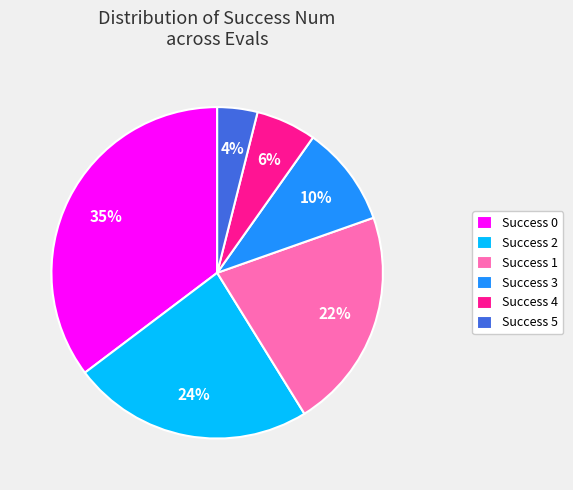

Between Success 2 and Success 4, which is larger?

Success 2